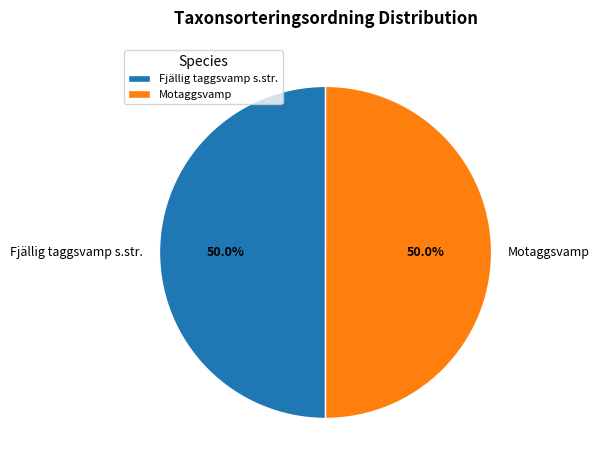

Is the sum of Motaggsvamp and Fjällig taggsvamp s.str. greater than half?

Yes